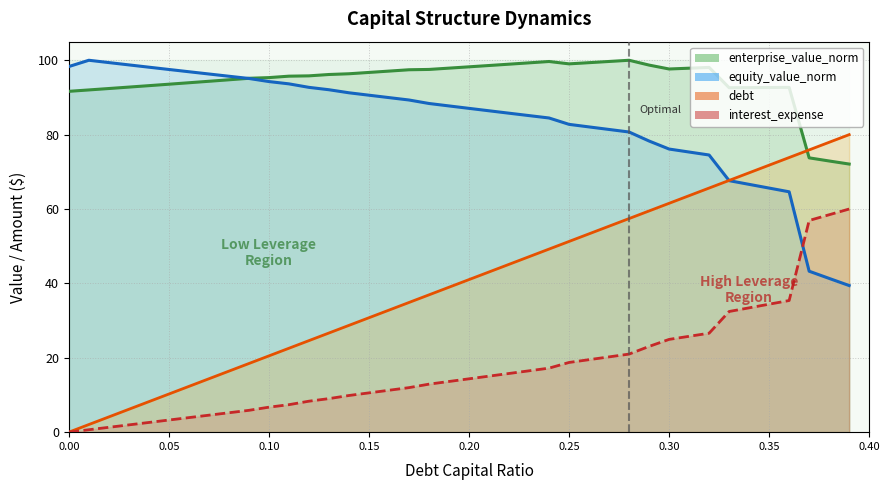

Which category has the highest value in the interest_expense series?

0.39